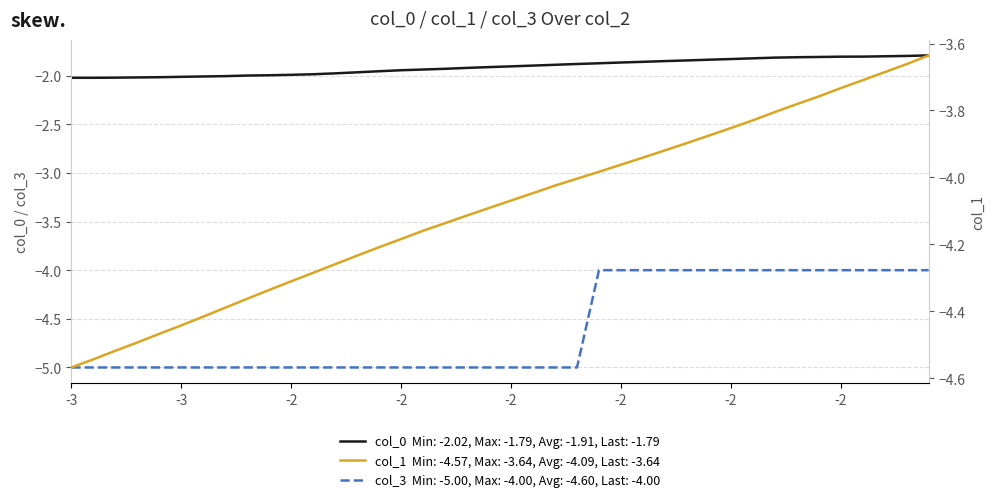

What are all the series names shown in the legend?

col_0, col_1, col_3